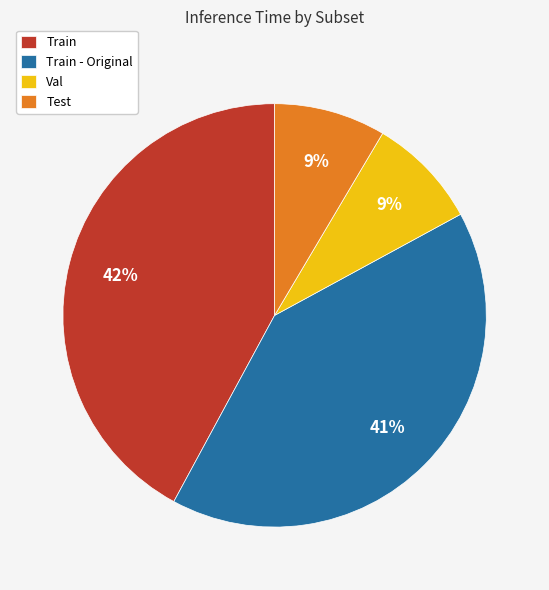

Approximately how many times larger is the value at Val compared to Test?

1.0